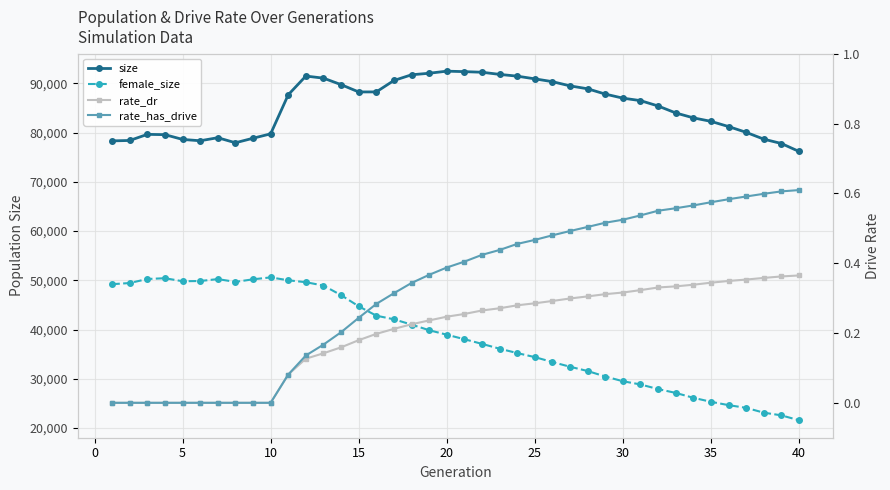

List the series in order of their peak value, highest first.

size, female_size, rate_has_drive, rate_dr